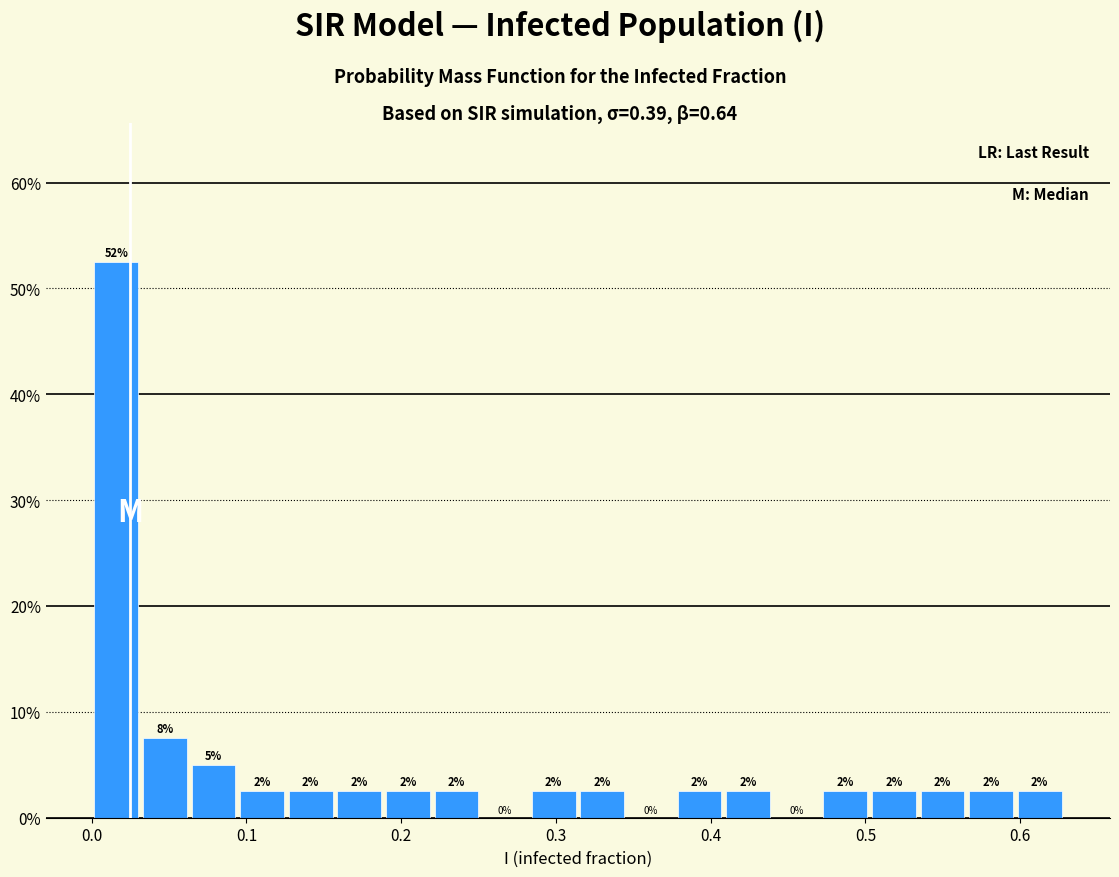

Read against the x-axis, roughly where is the centre of the tallest bar?

0.02